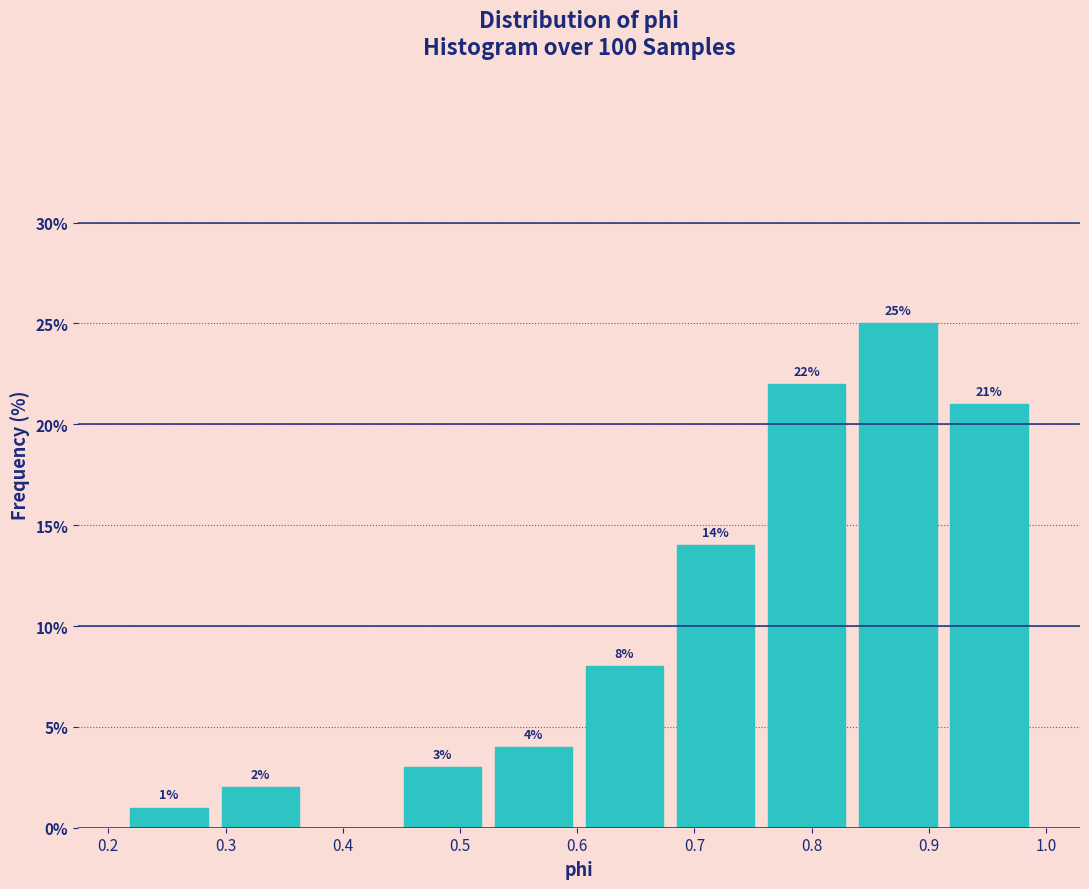

Over which range of the x-axis is the bar tallest?

0.83 to 0.91